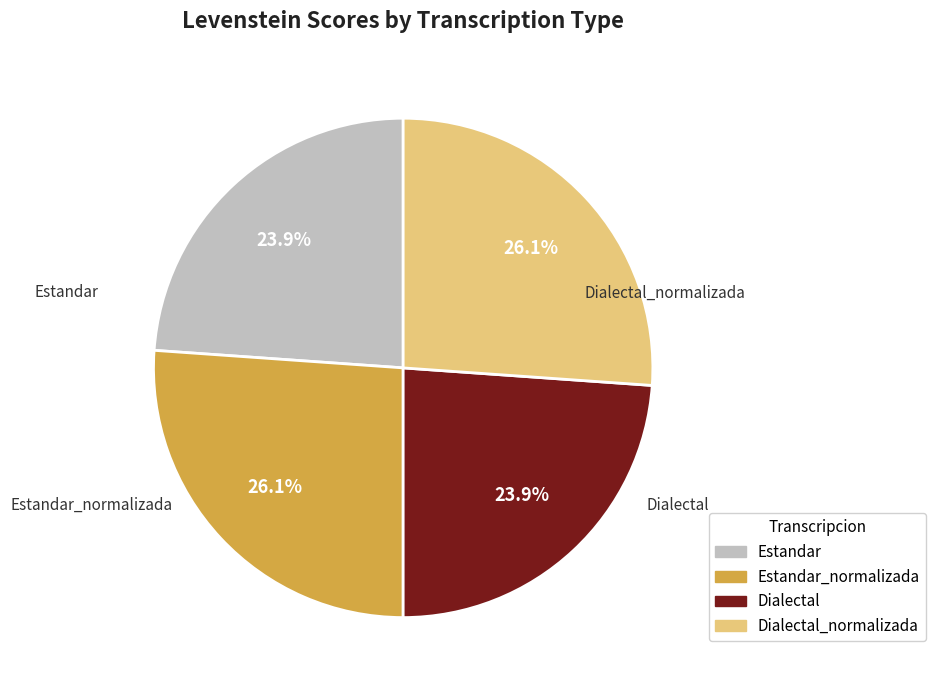

Is there any slice that represents more than half of the pie?

No